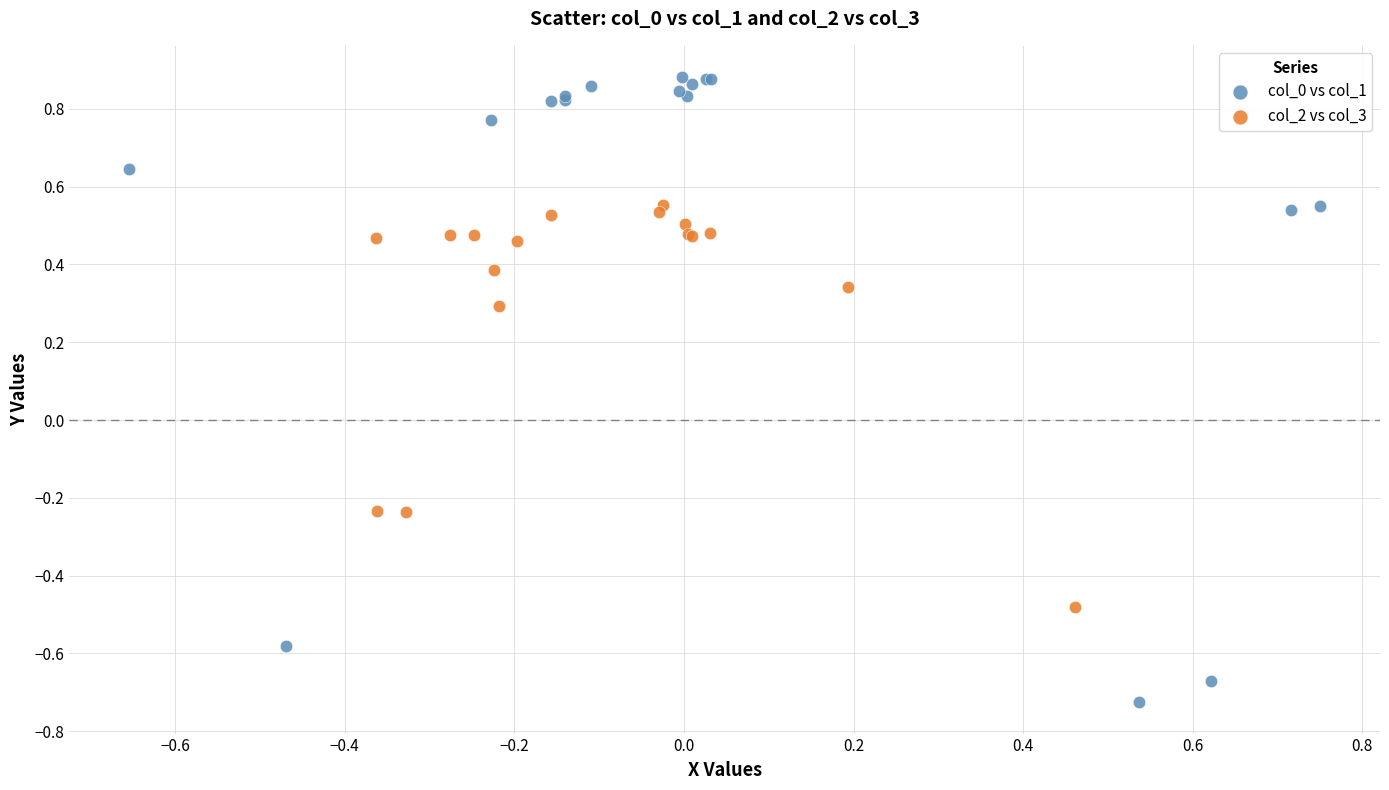

Which series reaches the minimum Y coordinate?

col_0 vs col_1